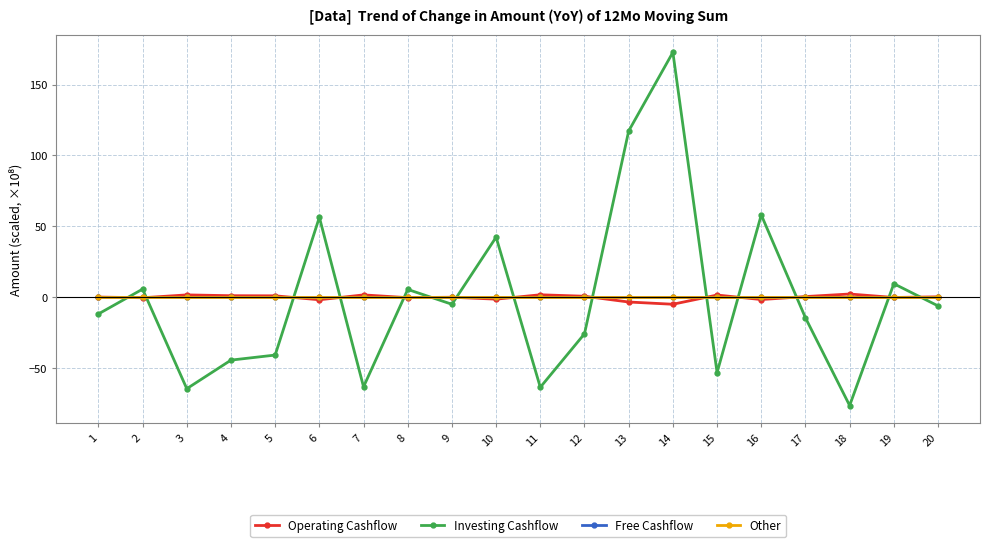

How many lines are shown in the chart?

4